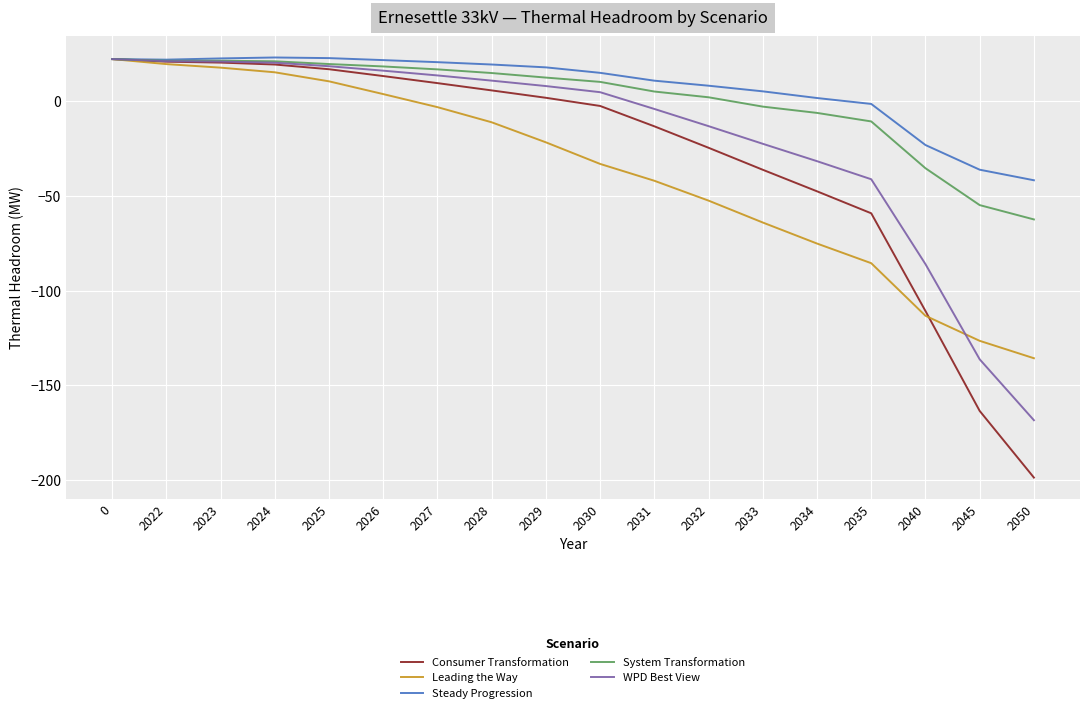

What is the approximate value of Steady Progression at 2045?

-36.1